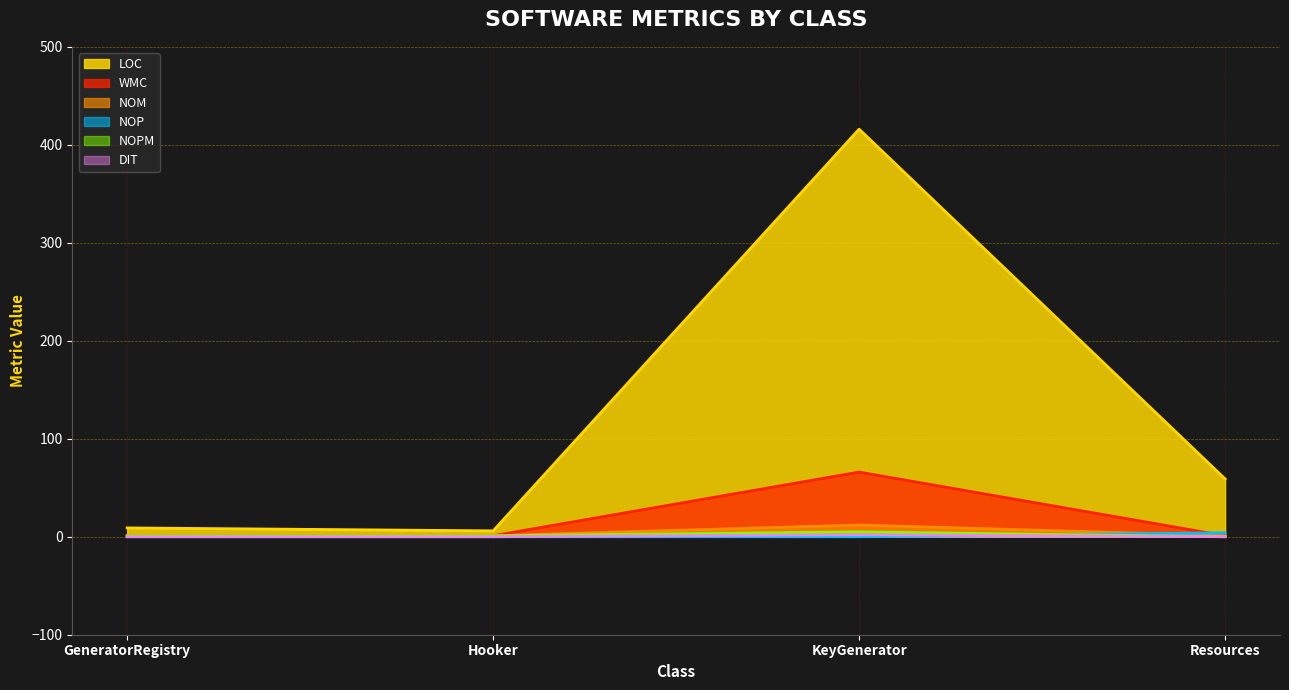

True or false: LOC and DIT cross at least once.

False